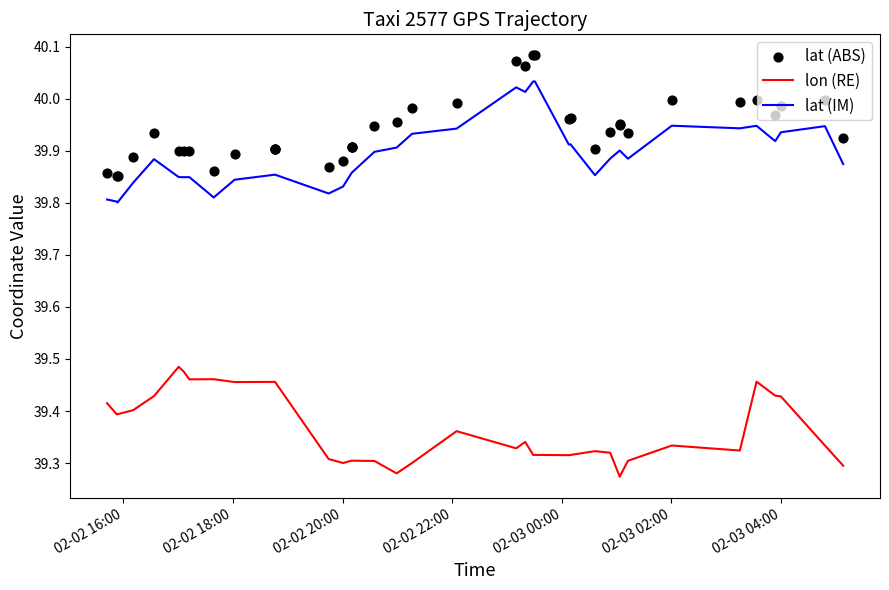

Is the value of lat (ABS) at 38 greater than the value of lon (RE) at 32?

Yes